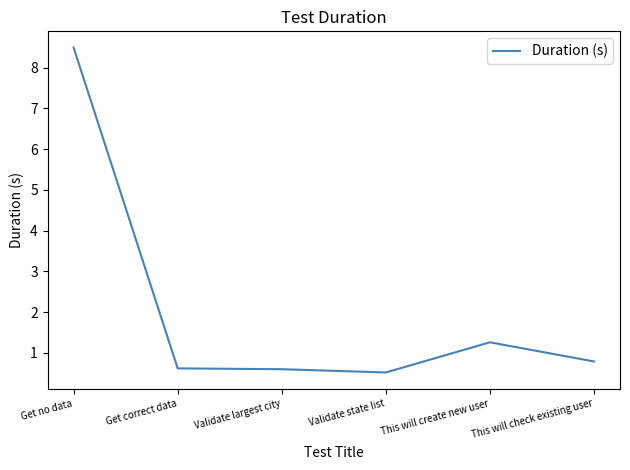

What is the minimum value shown in the chart?

0.5